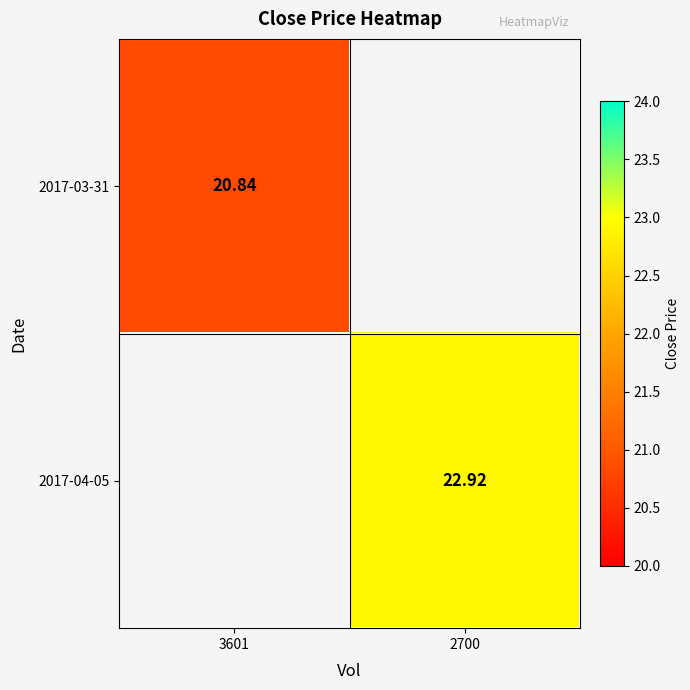

Rank the series by their average value, from lowest to highest.

2017-03-31, 2017-04-05